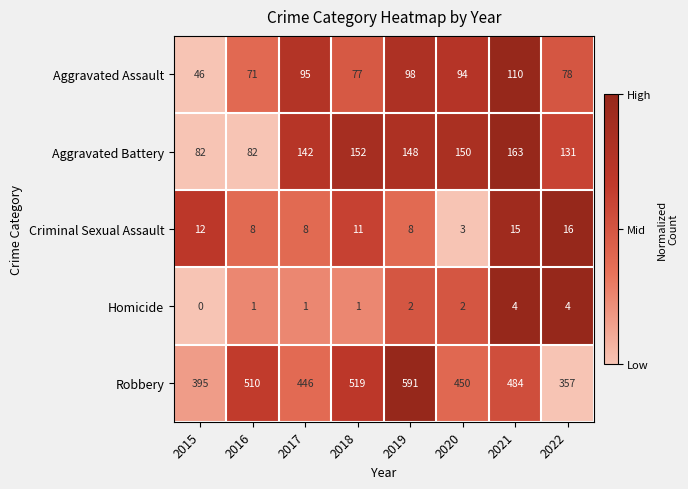

How many data points in Criminal Sexual Assault are less than 11?

4